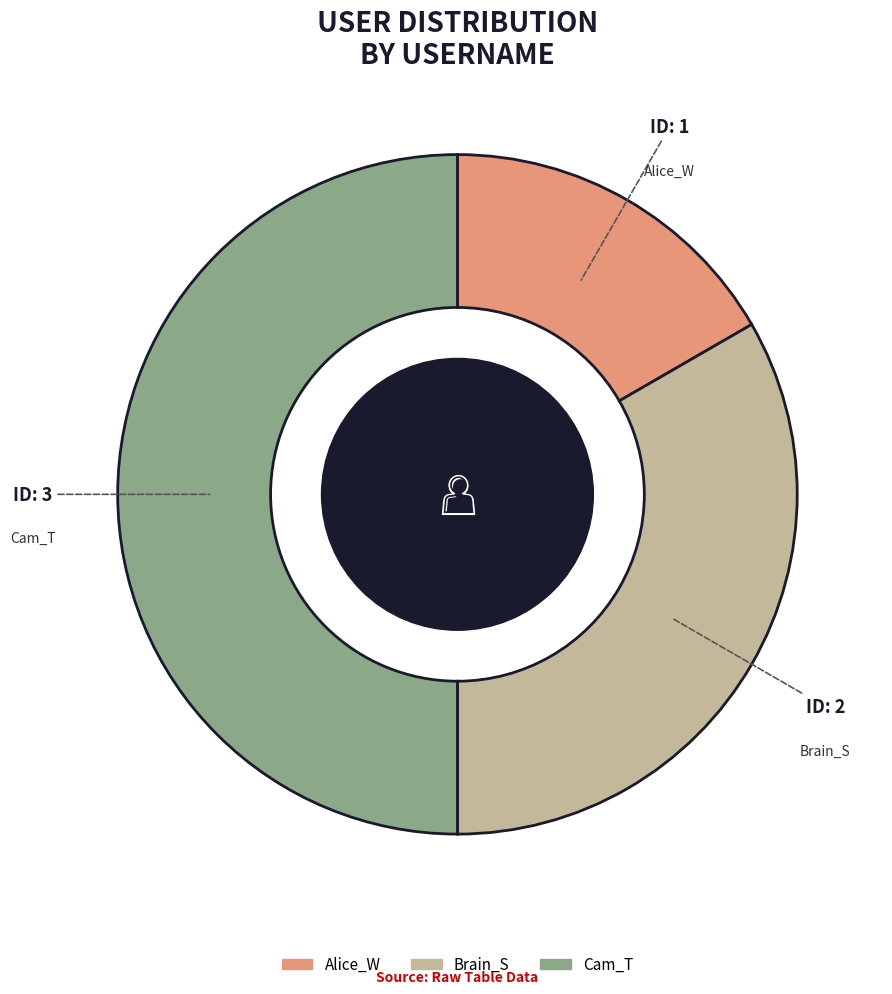

Count the number of slices in the pie.

3